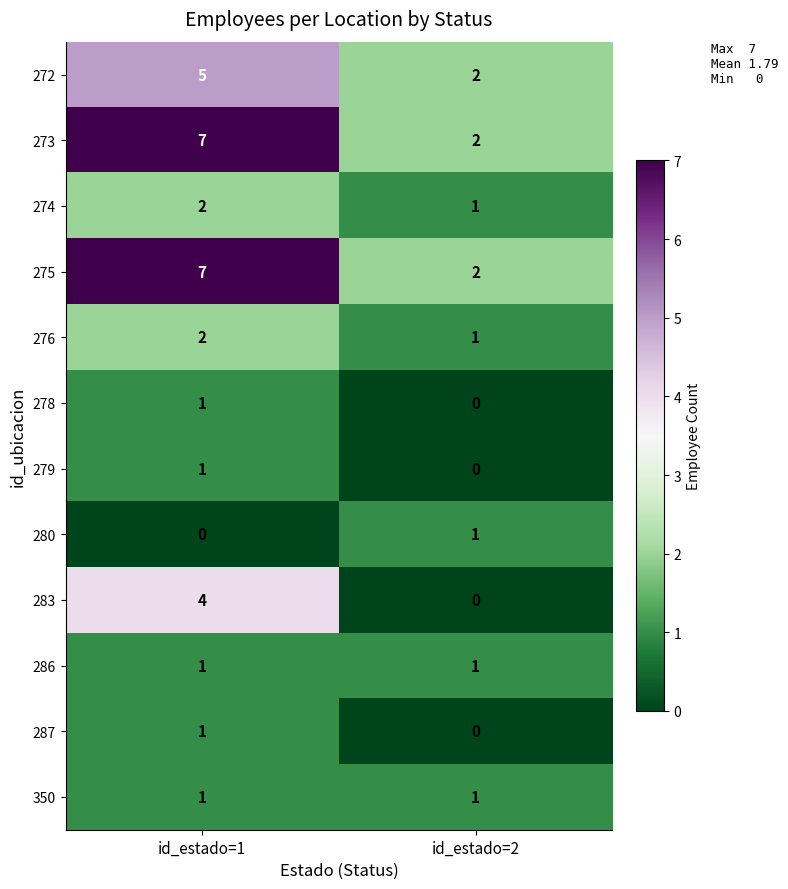

Reading left to right, transcribe all the data shown in this chart.

272: 5	2
273: 7	2
274: 2	1
275: 7	2
276: 2	1
278: 1	0
279: 1	0
280: 0	1
283: 4	0
286: 1	1
287: 1	0
350: 1	1